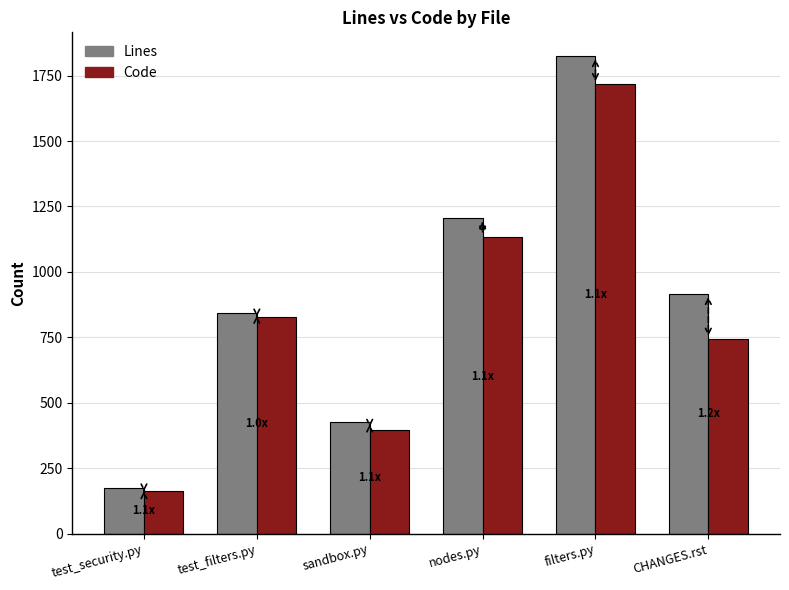

Reading left to right, transcribe all the data shown in this chart.

Lines: 173	843	428	1204	1824	915
Code: 161	829	397	1135	1718	745